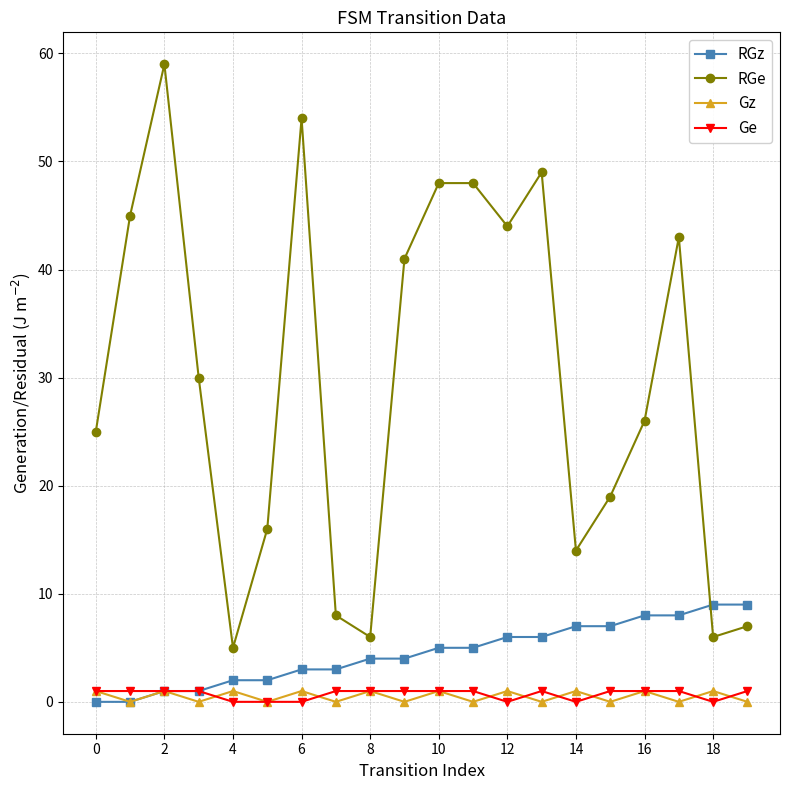

What is the maximum value shown in the chart?

59